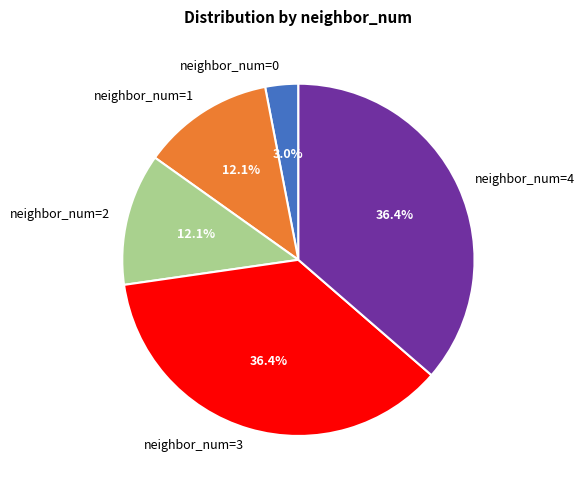

Approximately how many times larger is the value at neighbor_num=2 compared to neighbor_num=0?

4.0